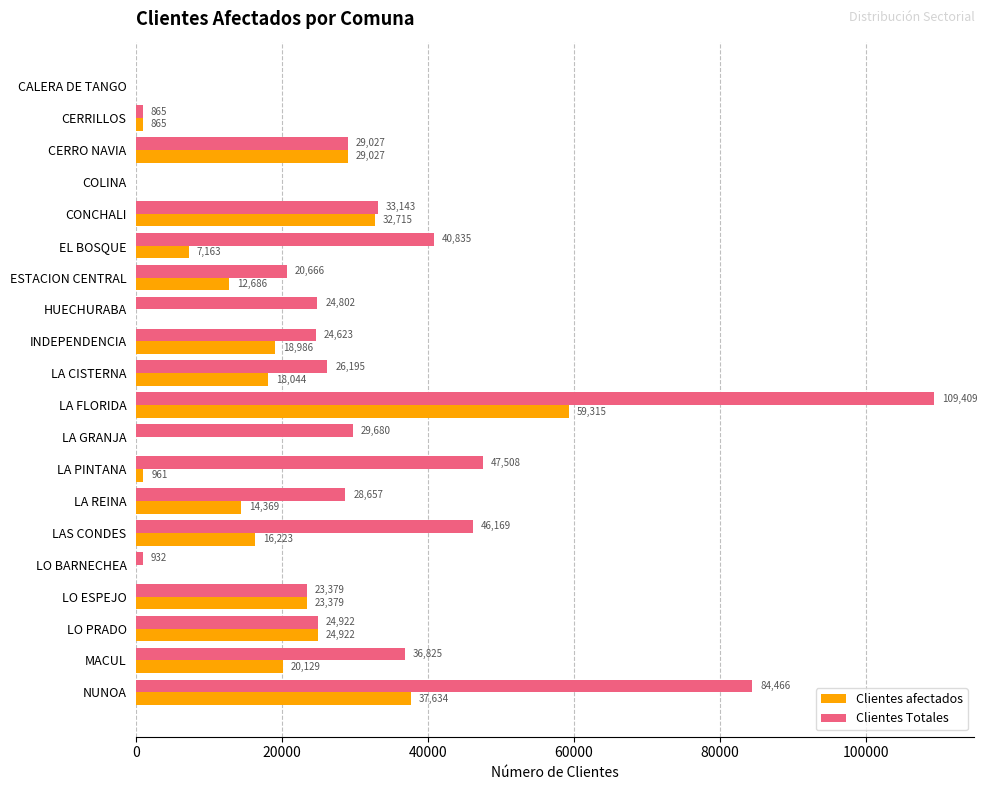

Which category has the highest value in the Clientes afectados series?

LA FLORIDA